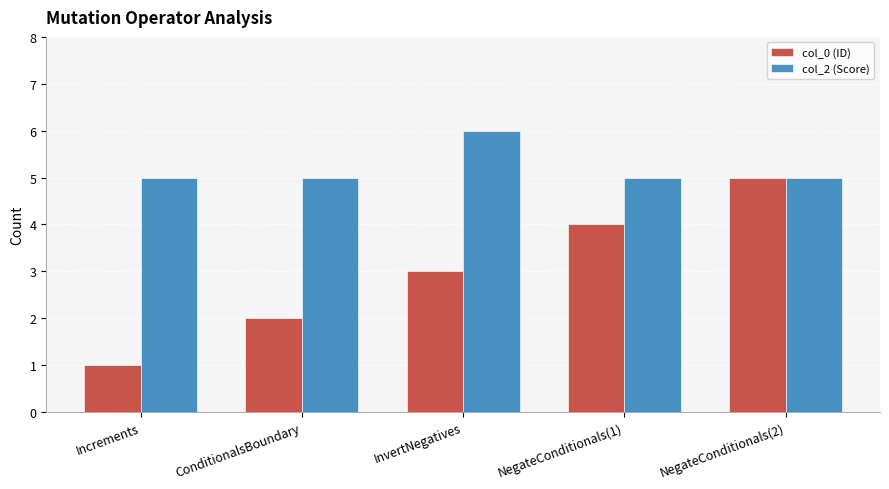

Where is col_0 (ID) nearest to the value 3?

InvertNegatives